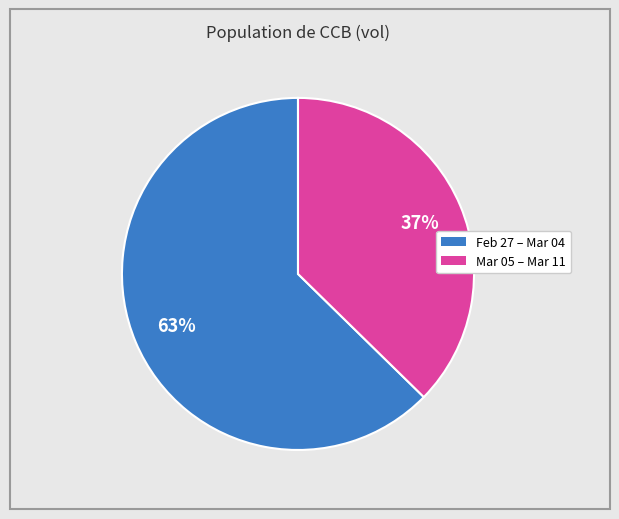

Which category has the smallest portion of the pie?

Mar 05 – Mar 11